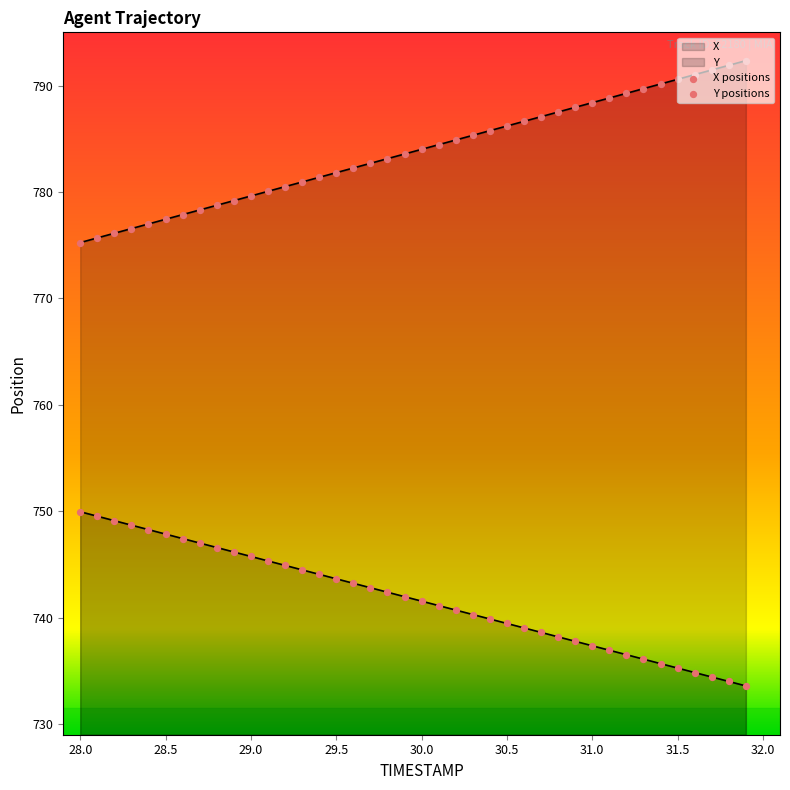

At which category is the sum across all series the highest?

31.9